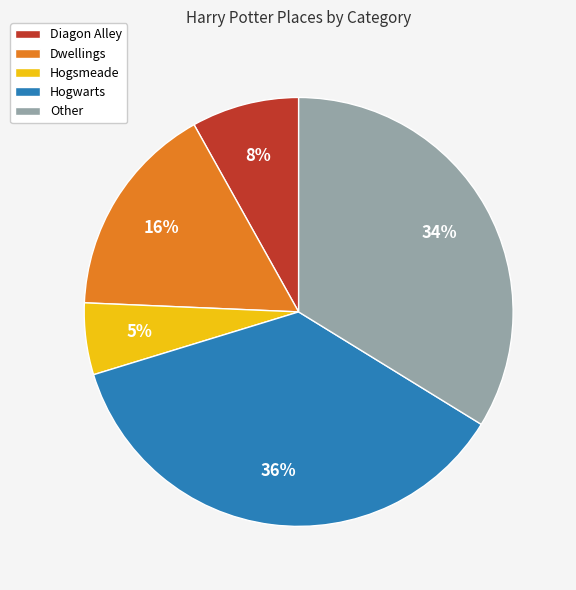

What is the smallest slice in the pie chart?

Hogsmeade